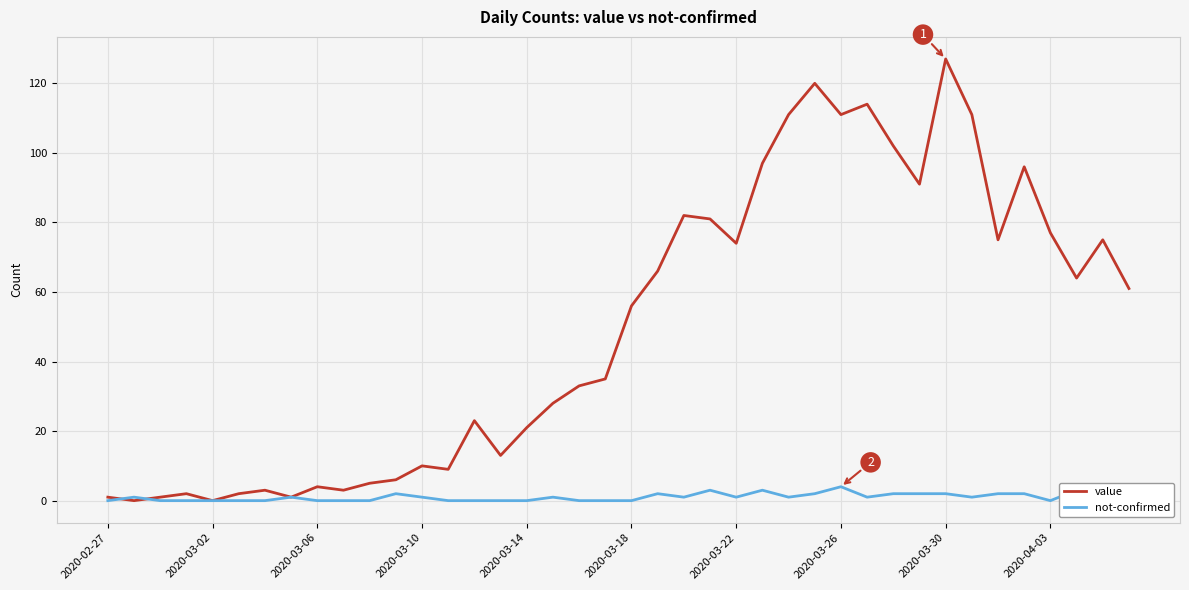

What is the greatest value displayed?

127